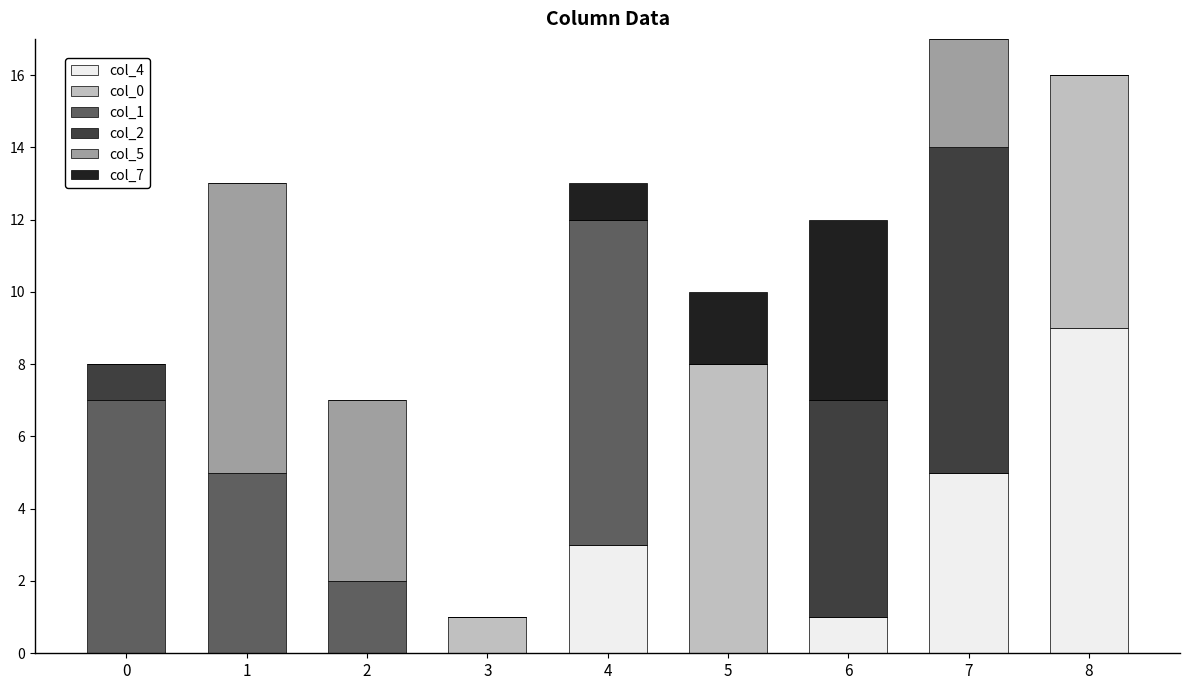

What is the sum of the col_4 values at 5 and 4?

3